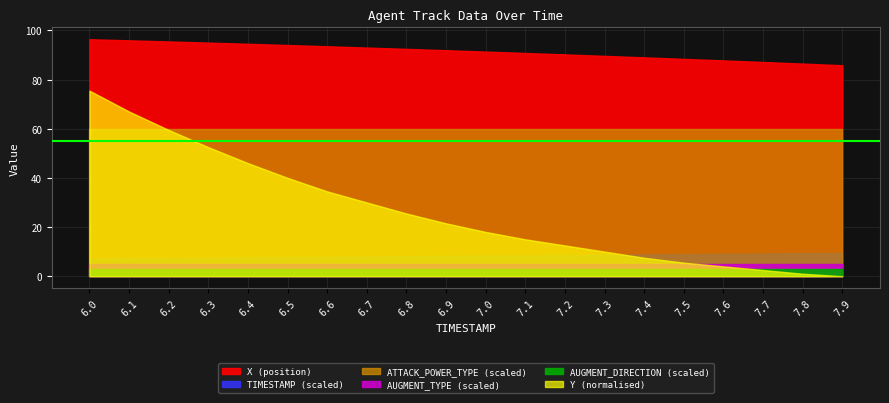

True or false: Y and X intersect in this chart.

False